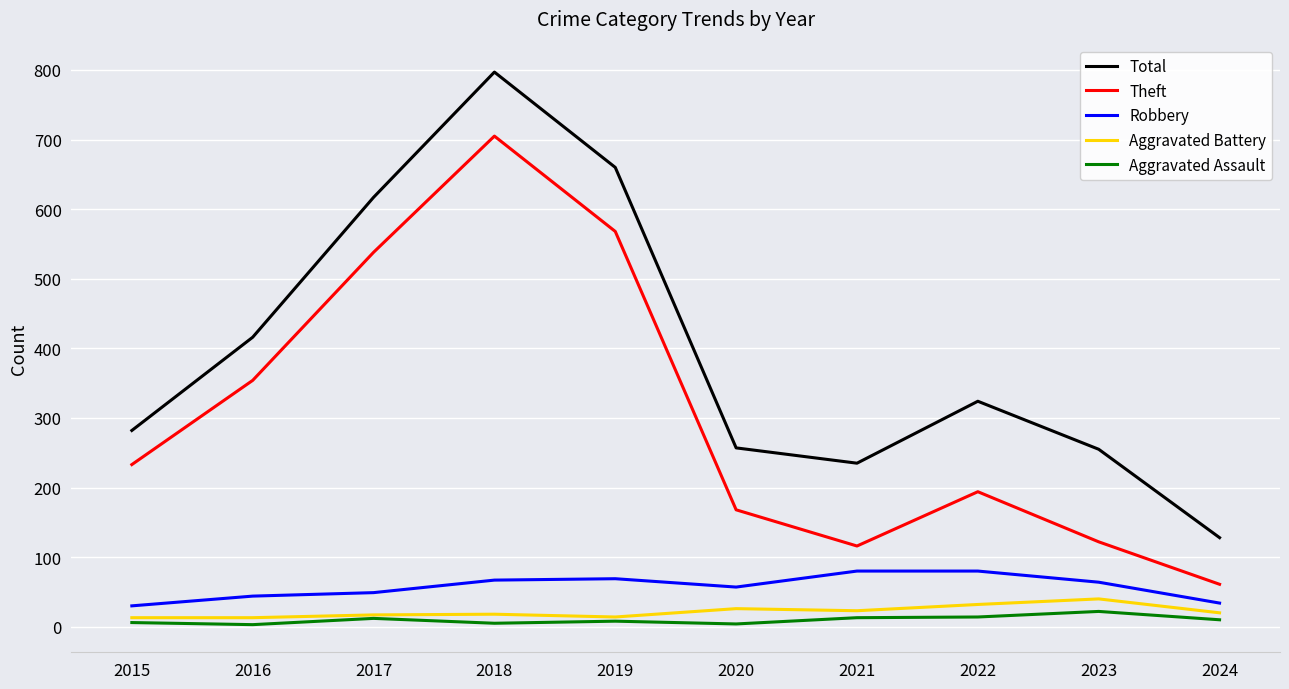

True or false: Robbery and Aggravated Assault cross at least once.

False